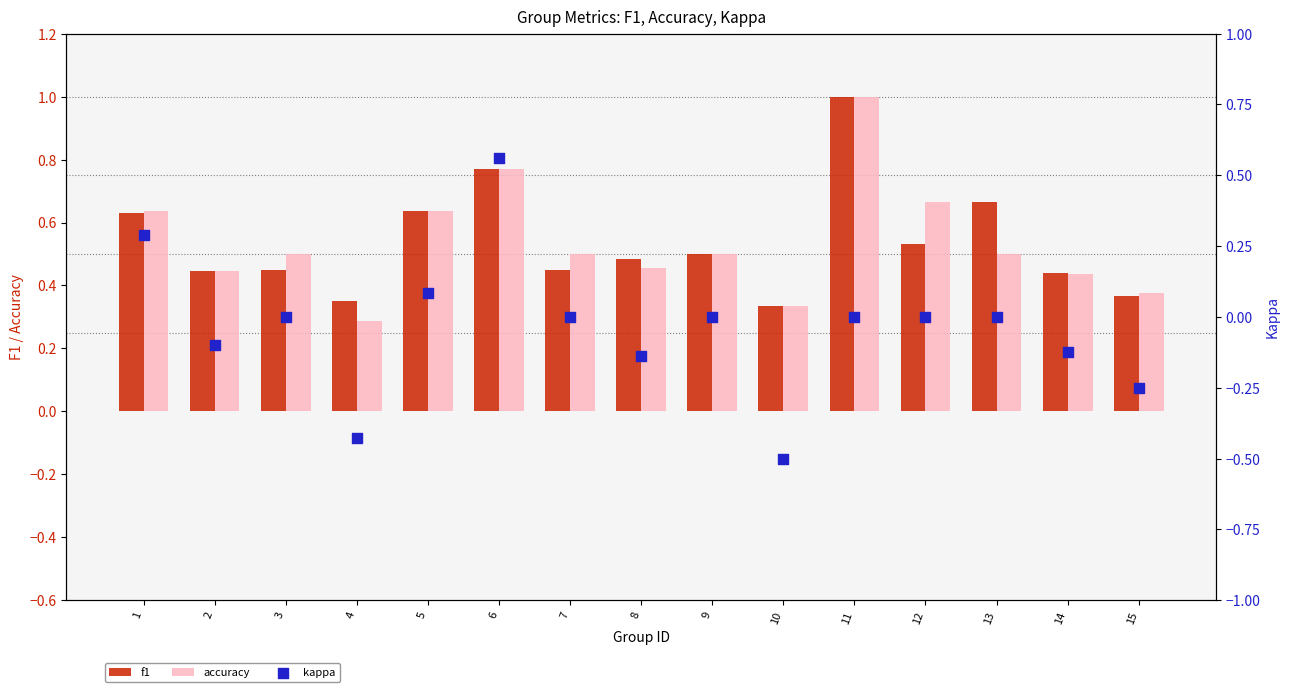

Which series has the largest total across all categories?

f1